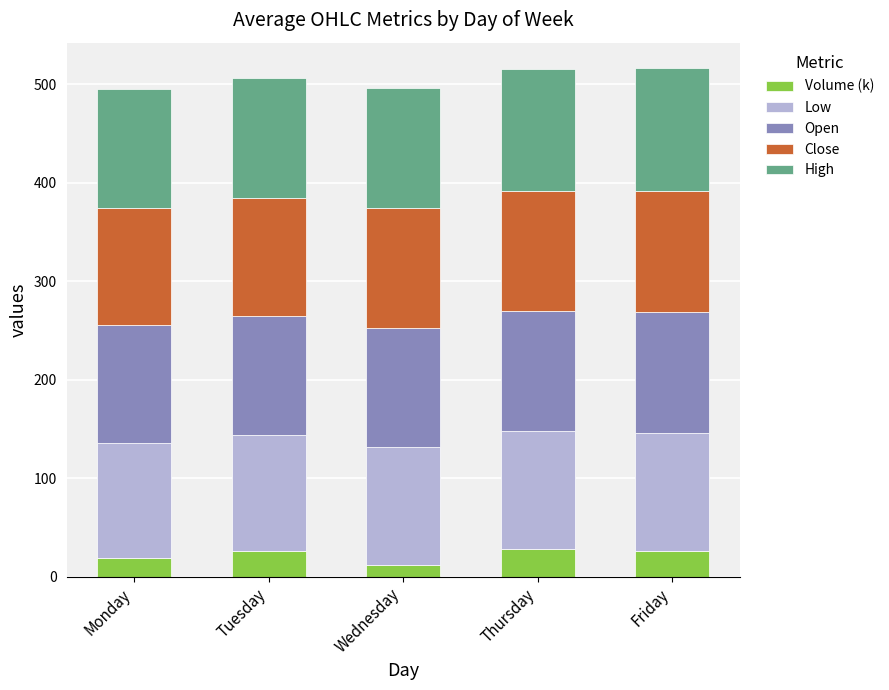

What is the sum of the Volume (k) values at Monday and Friday?

44.6